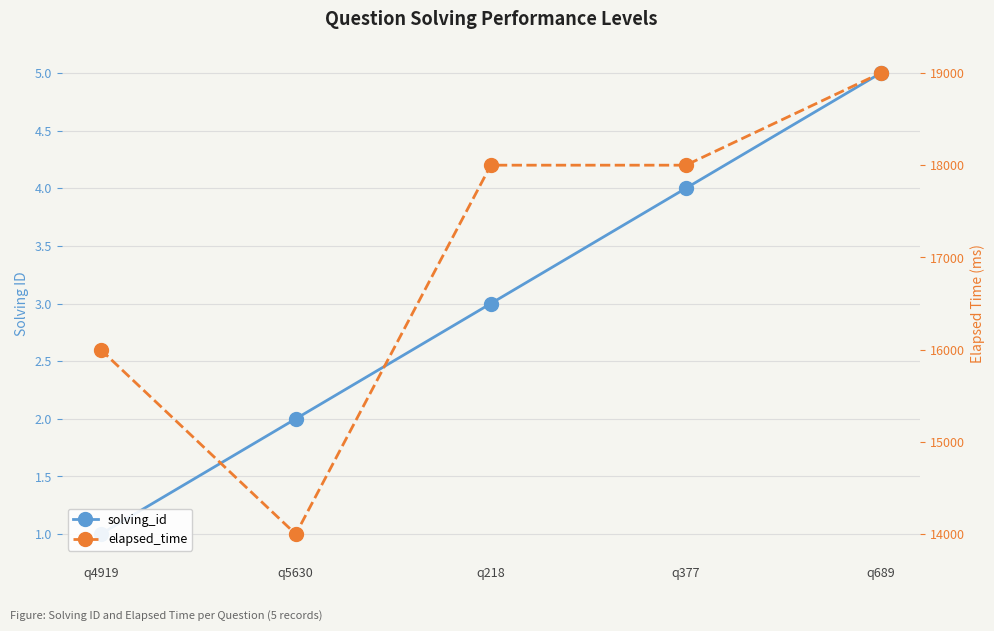

Reading left to right, what are all the values shown in this chart?

solving_id: q4919=1	q5630=2	q218=3	q377=4	q689=5
elapsed_time: q4919=16000	q5630=14000	q218=18000	q377=18000	q689=19000